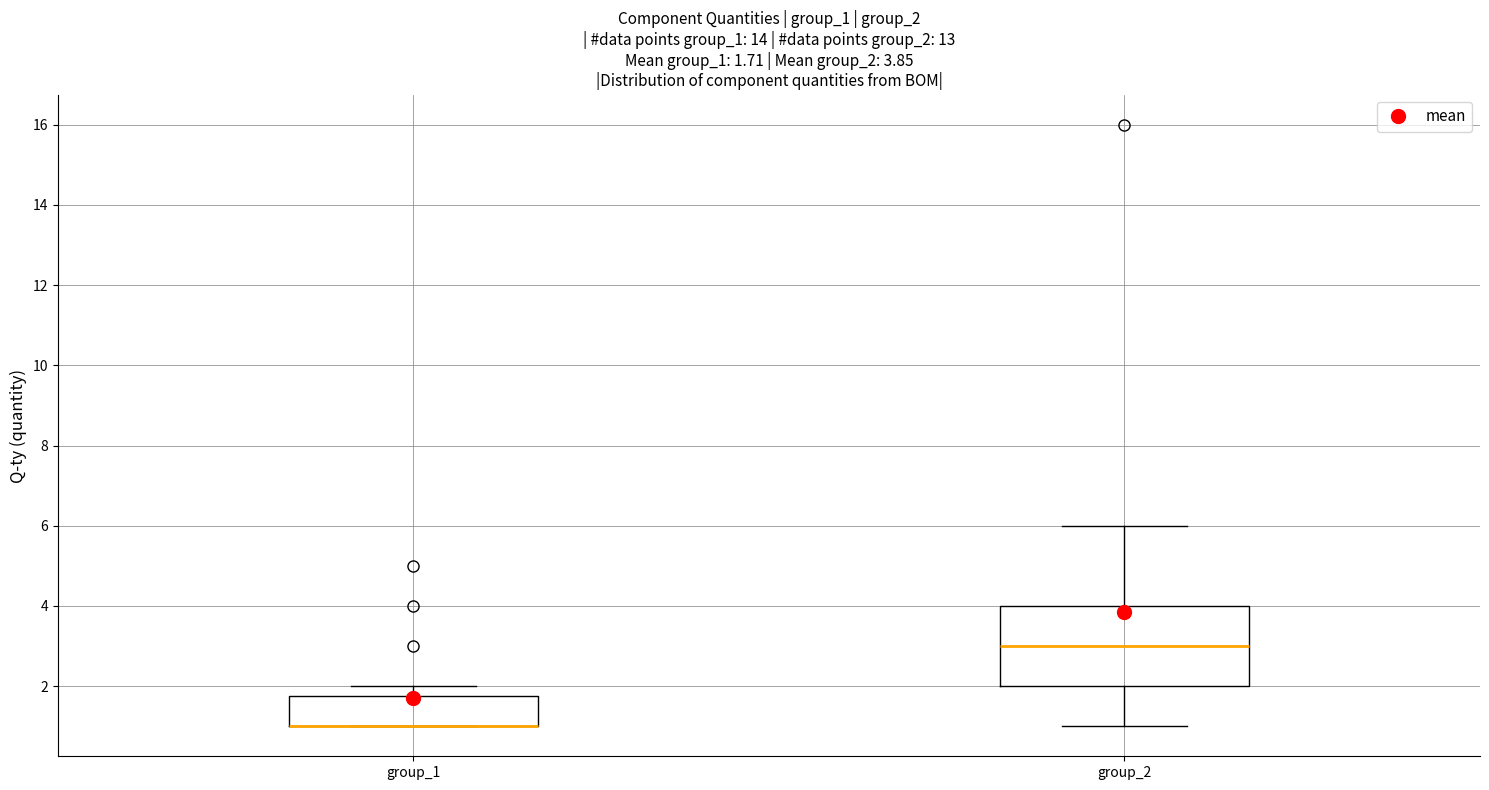

Comparing the boxes themselves (not the whiskers), which one is the tallest?

group_2